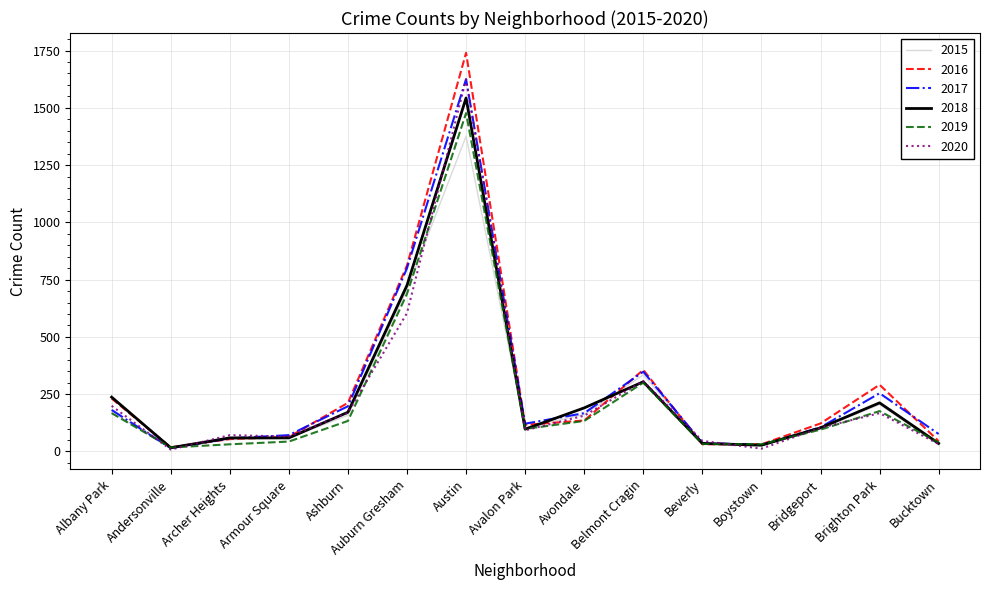

The 2020 series shows 103 at Bridgeport. True or false?

True